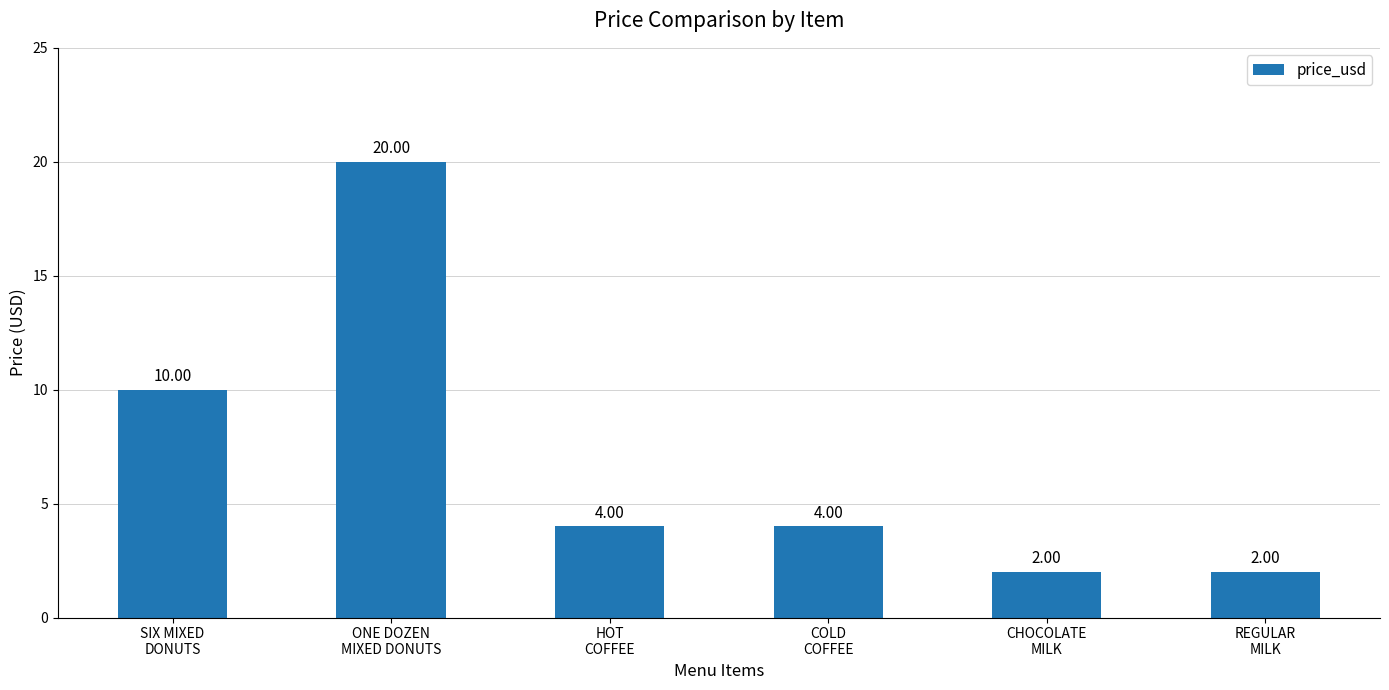

What is the change in value from SIX MIXED
DONUTS to ONE DOZEN
MIXED DONUTS?

+10